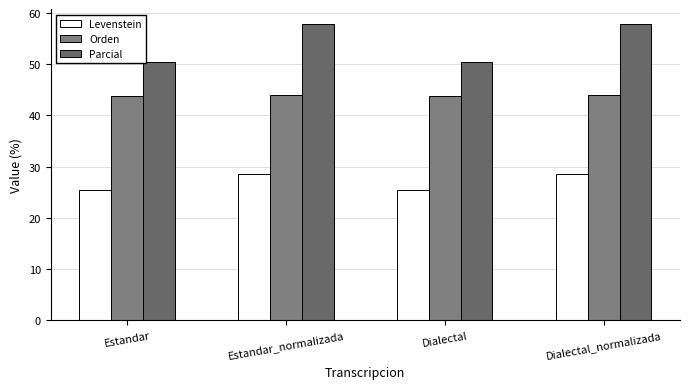

Which series has the largest total across all categories?

Parcial